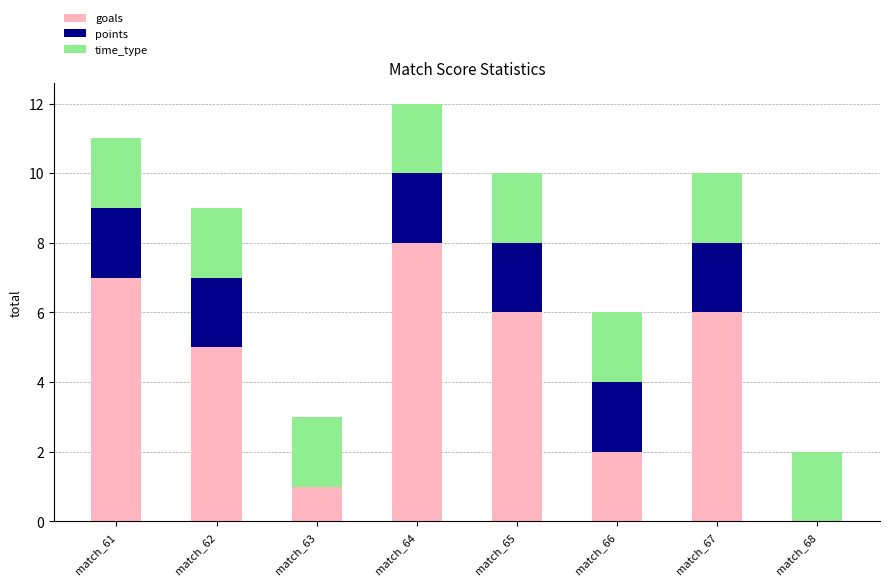

Reading left to right, list the values for the goals series.

match_61=7	match_62=5	match_63=1	match_64=8	match_65=6	match_66=2	match_67=6	match_68=0